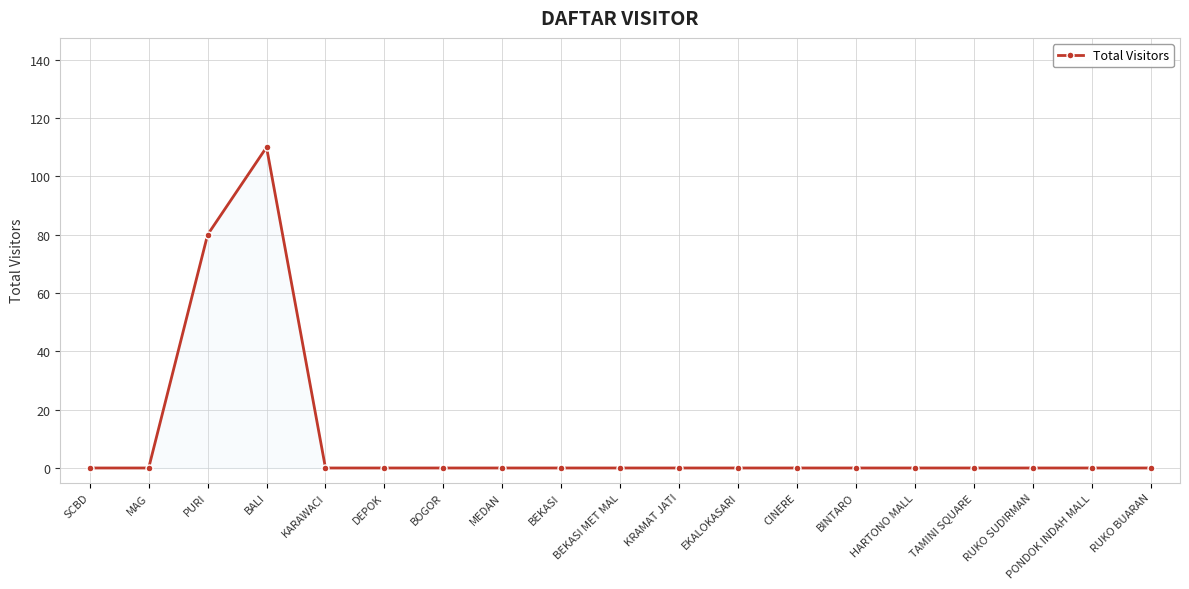

How many categories are shown in the chart?

19